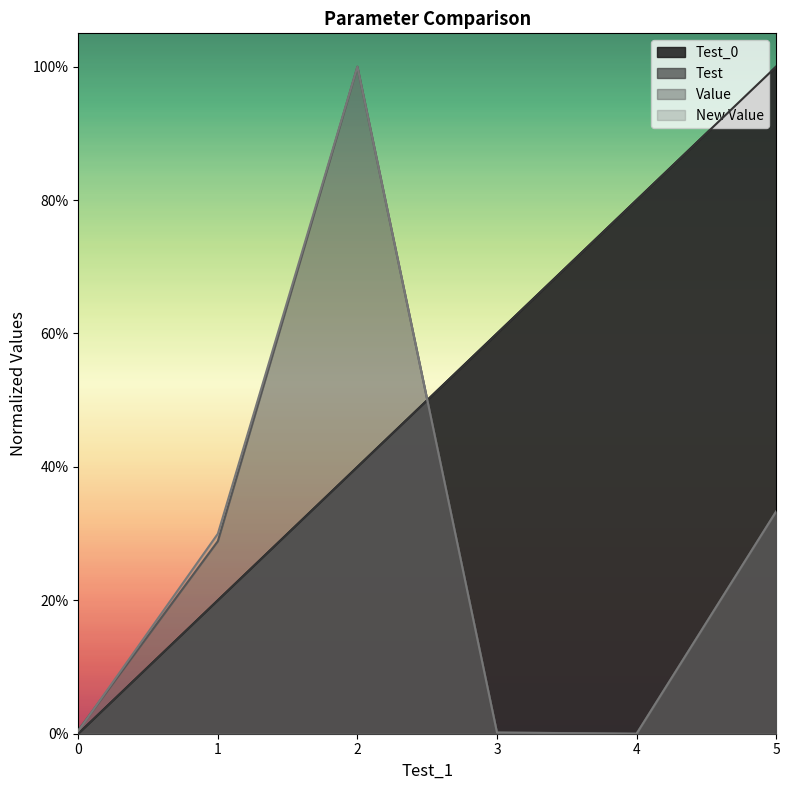

Reading left to right, extract all data points from this chart.

Test_0: 0.0	0.2	0.4	0.6	0.8	1.0
Test: 0.0	0.2	0.4	0.6	0.8	1.0
Value: 0.0	0.3	1.0	0.0	0.0	0.3
New Value: 0.0	0.3	1.0	0.0	0.0	0.3